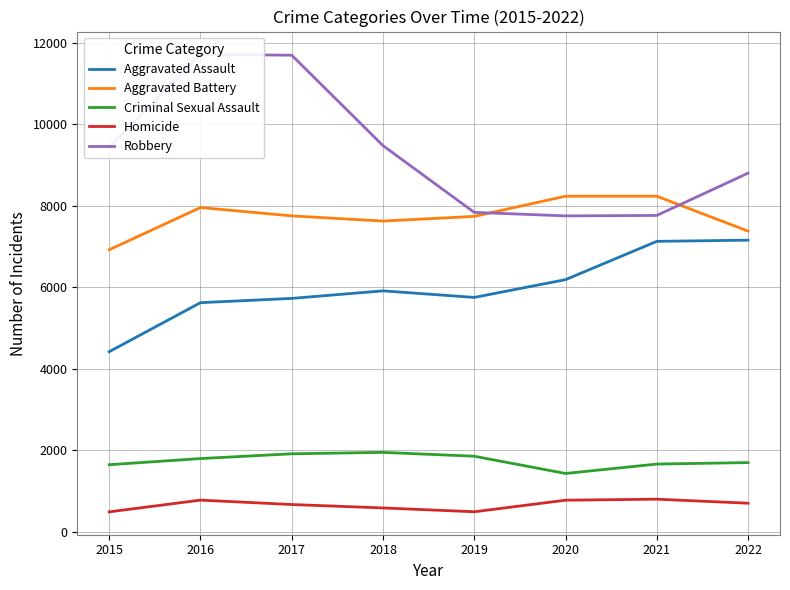

True or false: Aggravated Battery and Homicide cross at least once.

False